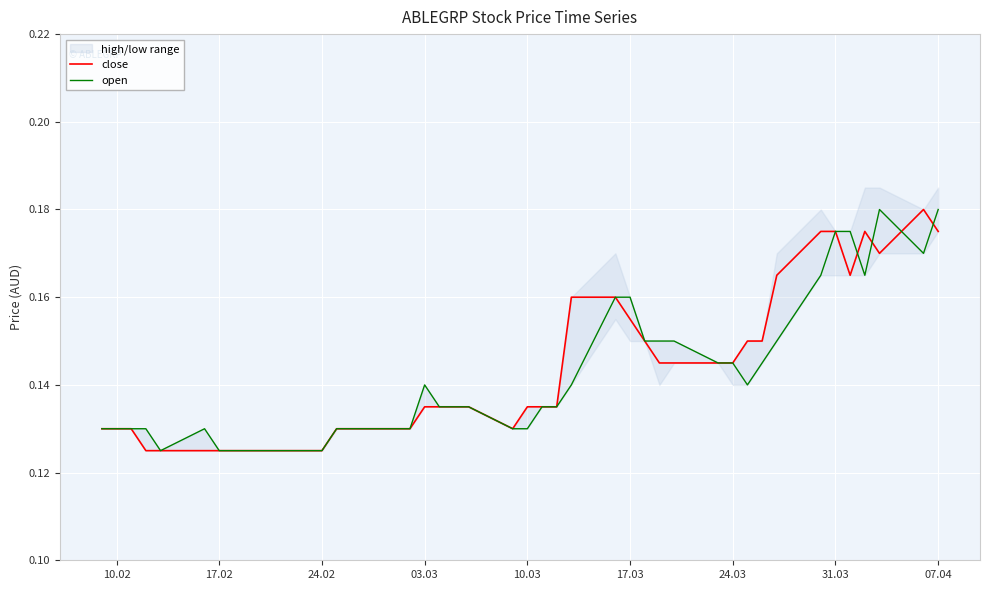

How many lines are shown in the chart?

2